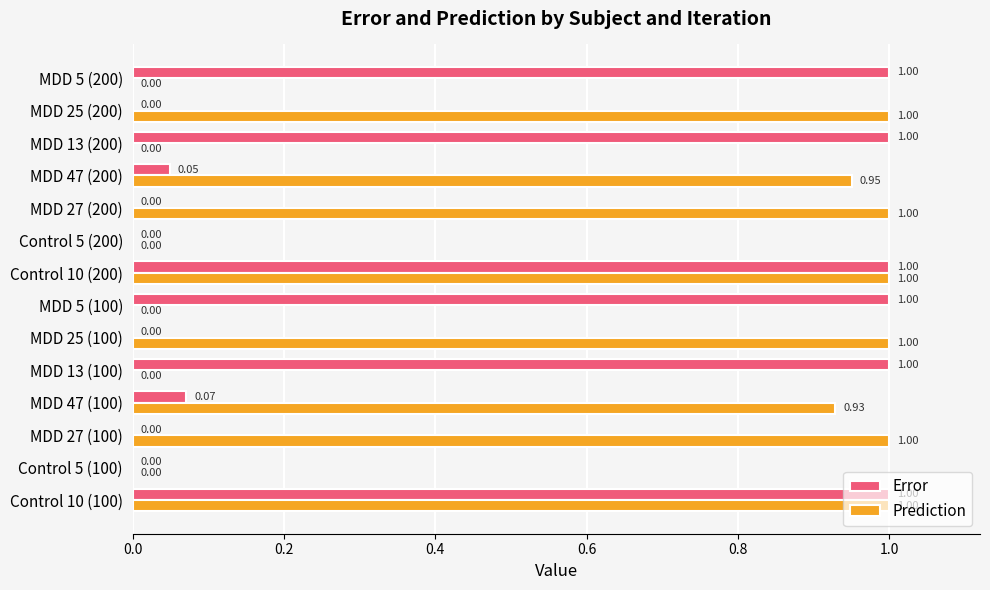

What is the sum of the Prediction values at MDD 25 (200) and Control 10 (200)?

2.0